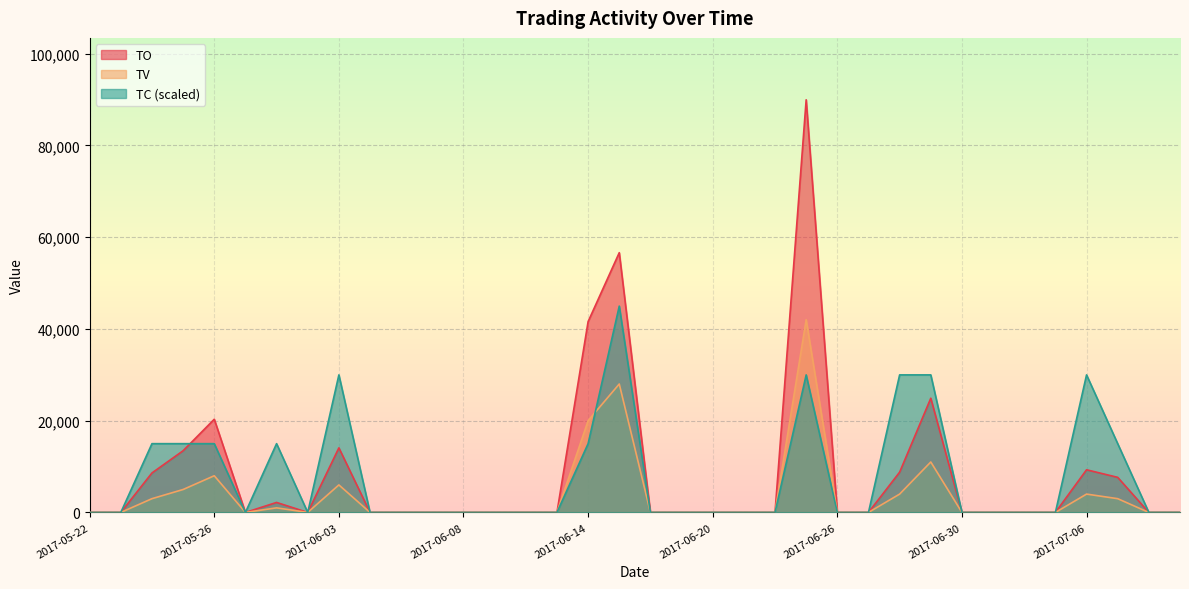

True or false: TV has more than 0 points higher than both neighbors.

True